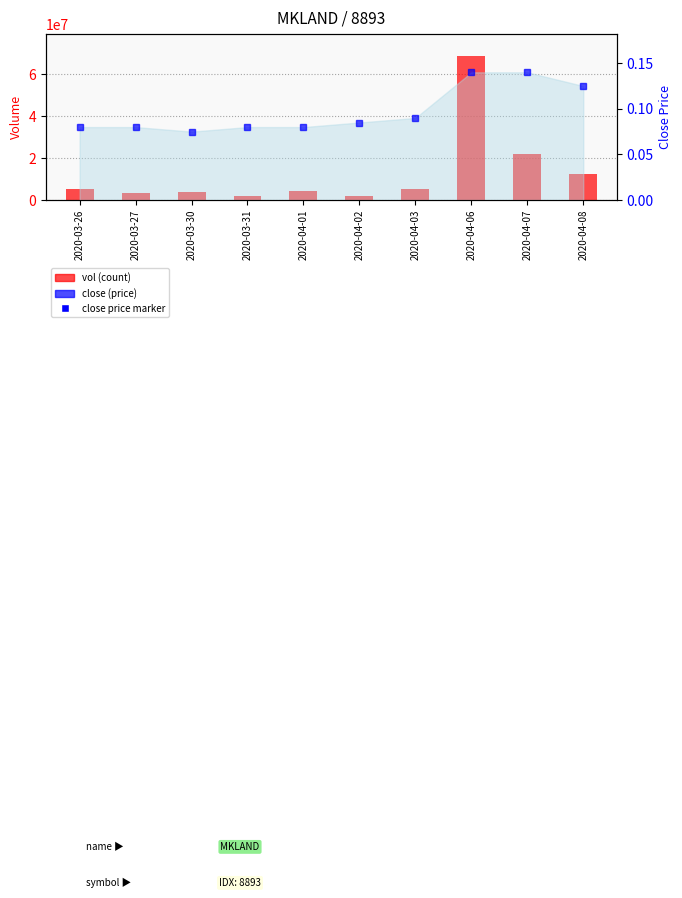

Reading left to right, what are all the values shown in this chart?

vol: 2020-03-26=5252500.0	2020-03-27=3486500.0	2020-03-30=3909200.0	2020-03-31=1714100.0	2020-04-01=4428400.0	2020-04-02=2032300.0	2020-04-03=5074400.0	2020-04-06=68945900.0	2020-04-07=21884800.0	2020-04-08=12314800.0
close: 2020-03-26=0.1	2020-03-27=0.1	2020-03-30=0.1	2020-03-31=0.1	2020-04-01=0.1	2020-04-02=0.1	2020-04-03=0.1	2020-04-06=0.1	2020-04-07=0.1	2020-04-08=0.1